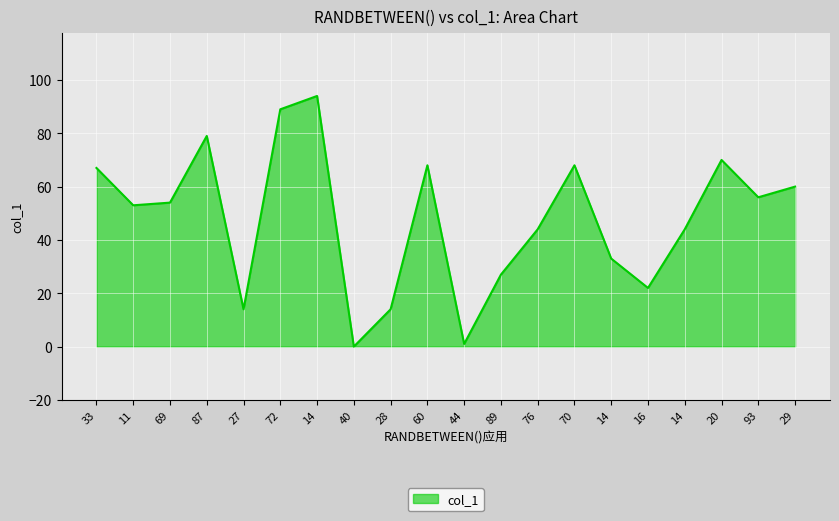

Does the chart display data point markers on the line(s)?

No